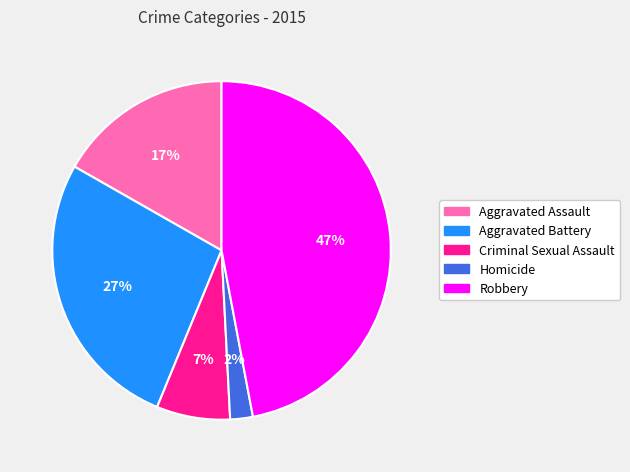

To the nearest percent, what is the average slice percentage?

20%